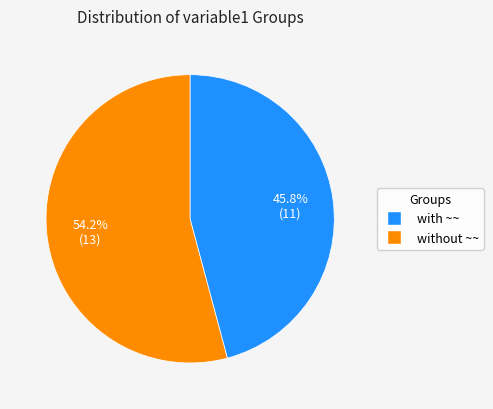

How many slices are in this pie chart?

2